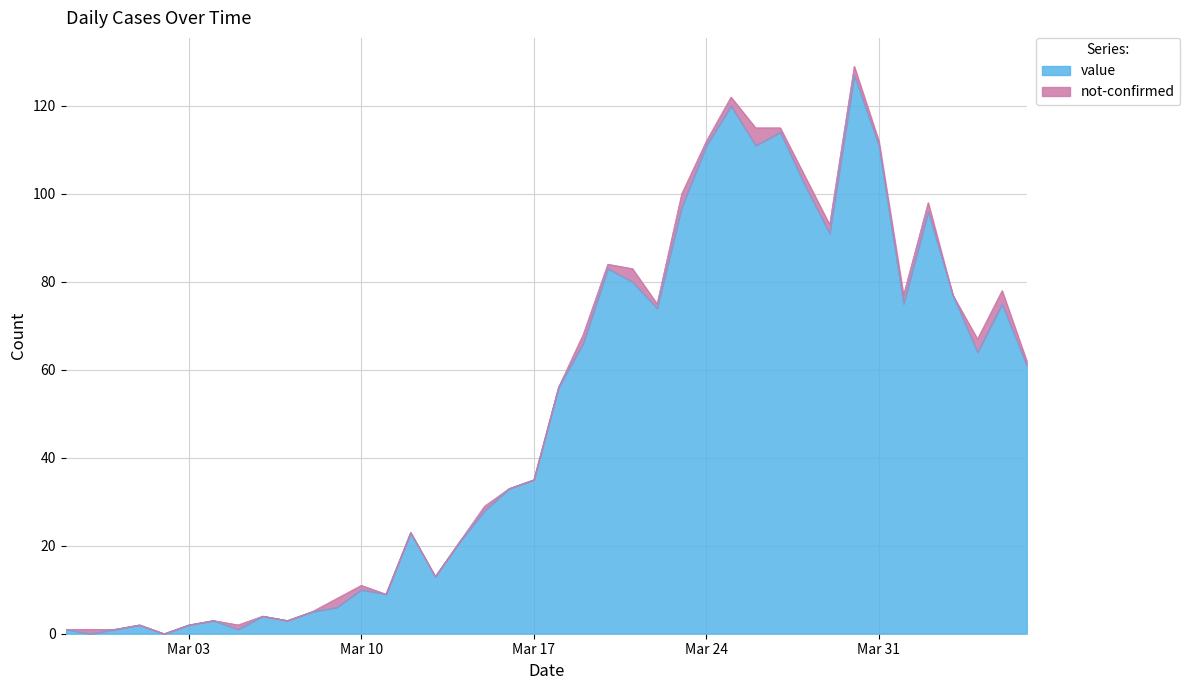

What is the difference between the maximum and minimum values?

127